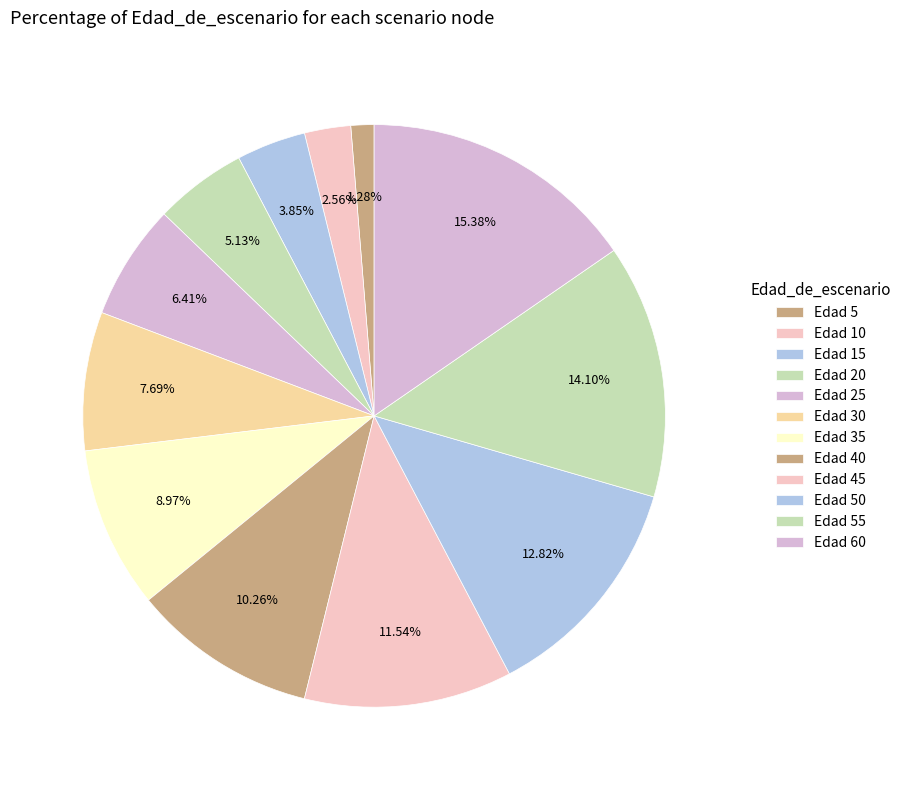

Count the number of slices in the pie.

12